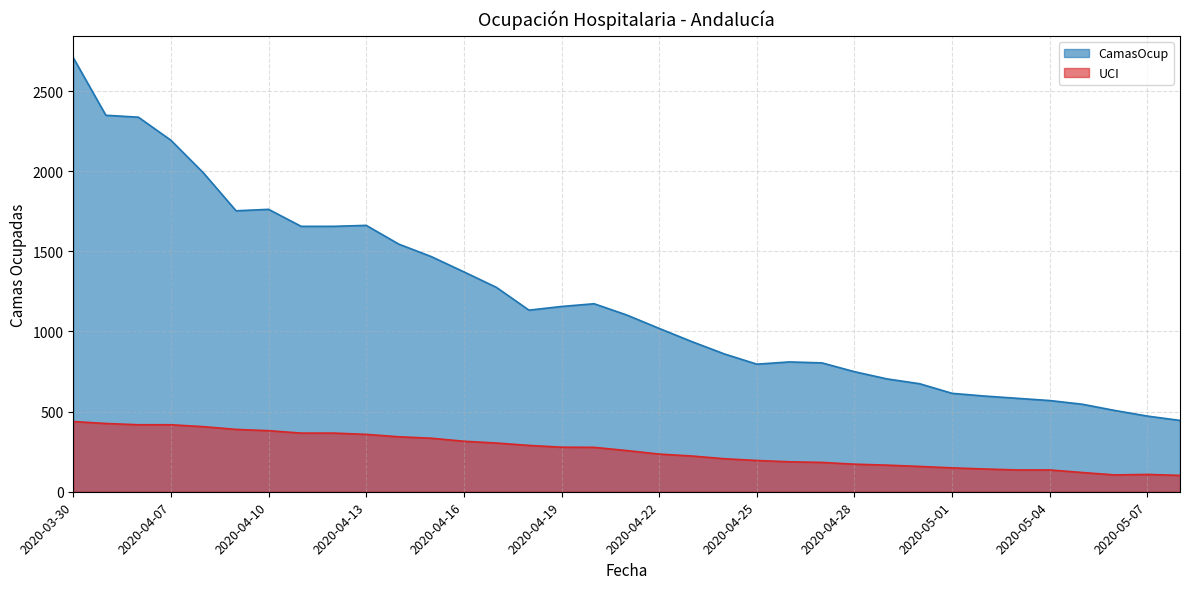

What is the value of the UCI point at the 16th from the left?

278